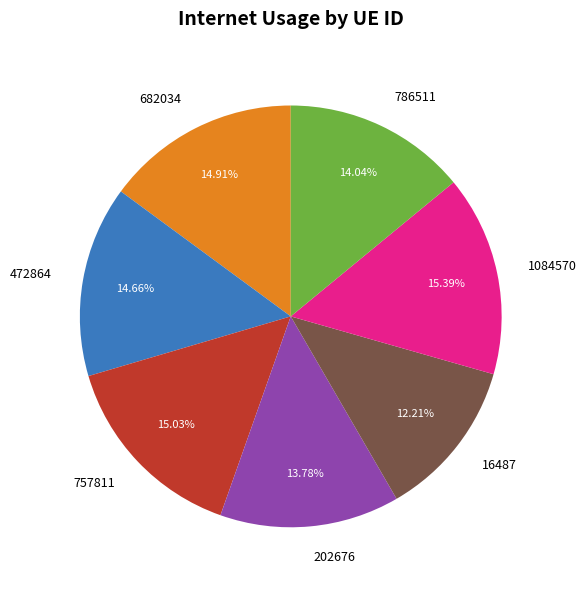

To the nearest percent, what is the average slice percentage?

14%